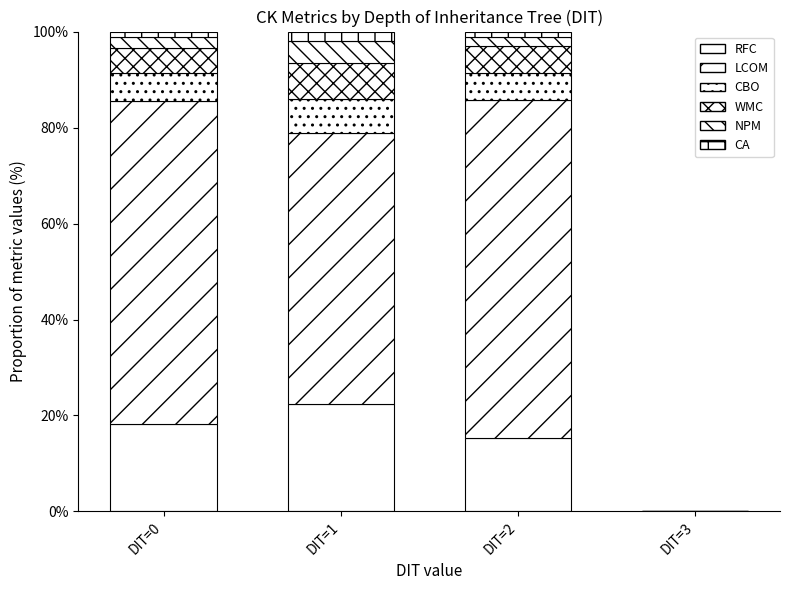

How many distinct data groups are displayed?

6